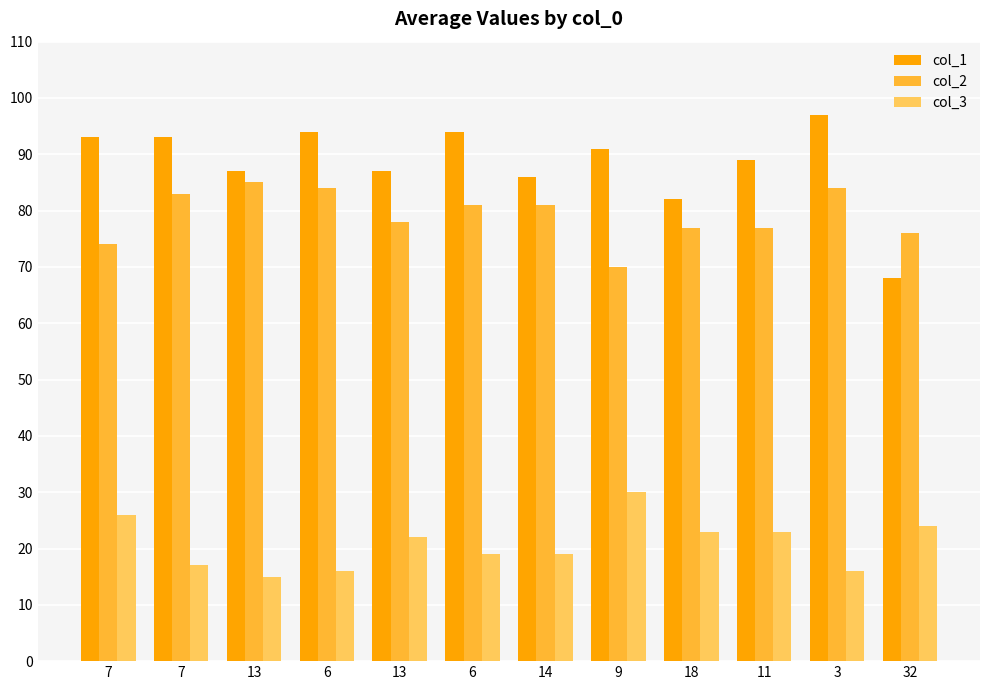

What is the difference between the highest and lowest values at 9?

61